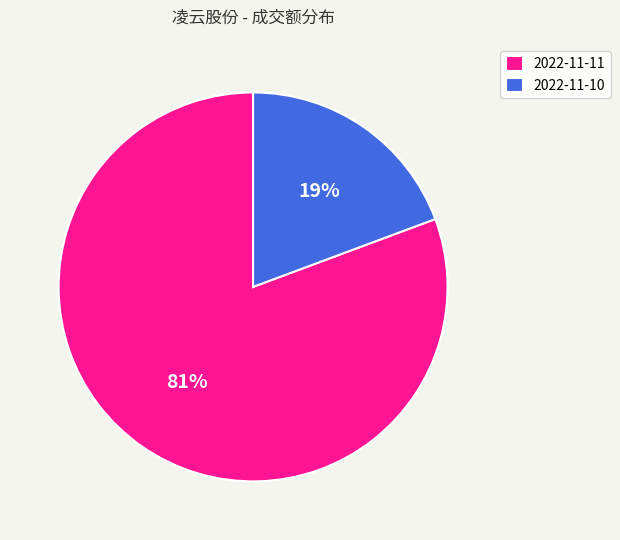

Which has a higher value, 2022-11-10 or 2022-11-11?

2022-11-11